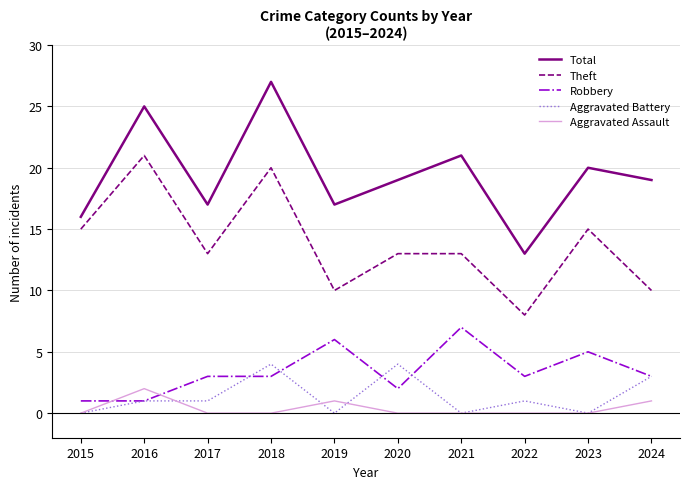

Rank the series by their maximum value, from lowest to highest.

Aggravated Assault, Aggravated Battery, Robbery, Theft, Total